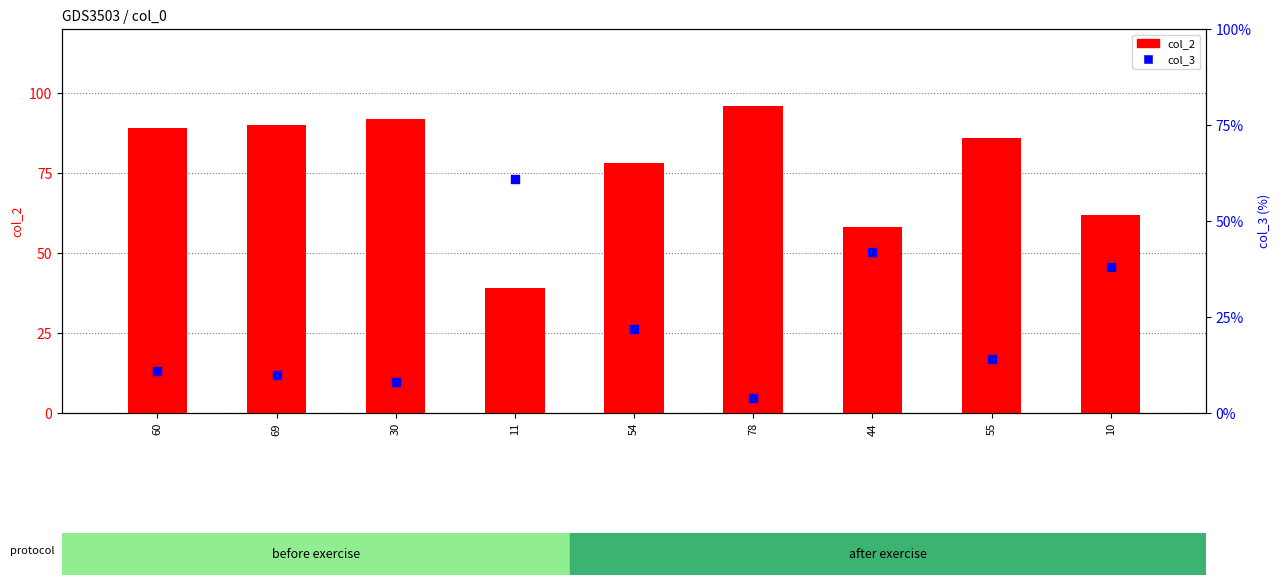

Which series contains the highest Y value?

col_2